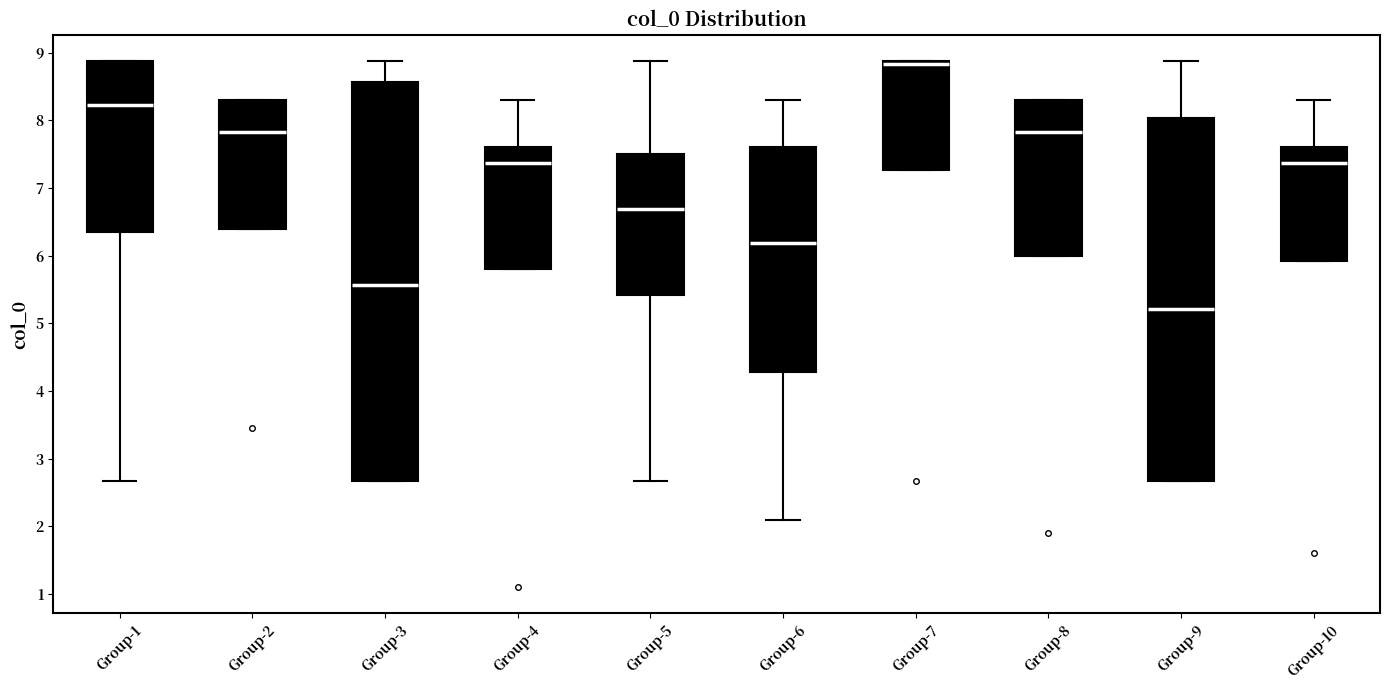

Reading left to right, transcribe this box plot: for each box, give where its median line is, the range the box spans, and where its two whiskers end, as read against the y-axis. The values are not printed on the chart, so give them approximately, as read against the axis.

Group-1: median 8.2, box 6.3 to 8.9, whiskers 2.7 to 8.9
Group-2: median 7.8, box 6.4 to 8.3, whiskers 6.4 to 8.3
Group-3: median 5.6, box 2.7 to 8.6, whiskers 2.7 to 8.9
Group-4: median 7.4, box 5.8 to 7.6, whiskers 5.8 to 8.3
Group-5: median 6.7, box 5.4 to 7.5, whiskers 2.7 to 8.9
Group-6: median 6.2, box 4.3 to 7.6, whiskers 2.1 to 8.3
Group-7: median 8.8, box 7.3 to 8.9, whiskers 7.3 to 8.9
Group-8: median 7.8, box 6.0 to 8.3, whiskers 6.0 to 8.3
Group-9: median 5.2, box 2.7 to 8.0, whiskers 2.7 to 8.9
Group-10: median 7.4, box 5.9 to 7.6, whiskers 5.9 to 8.3